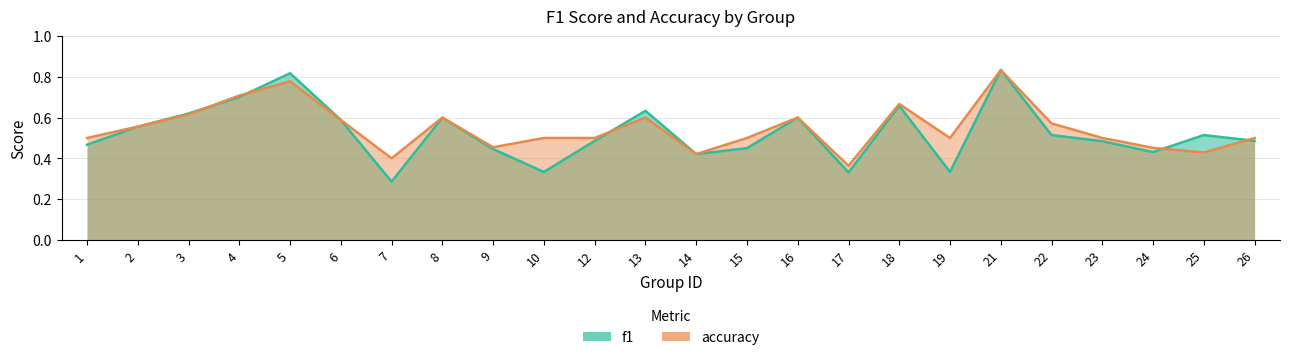

How many data points does each series have?

24